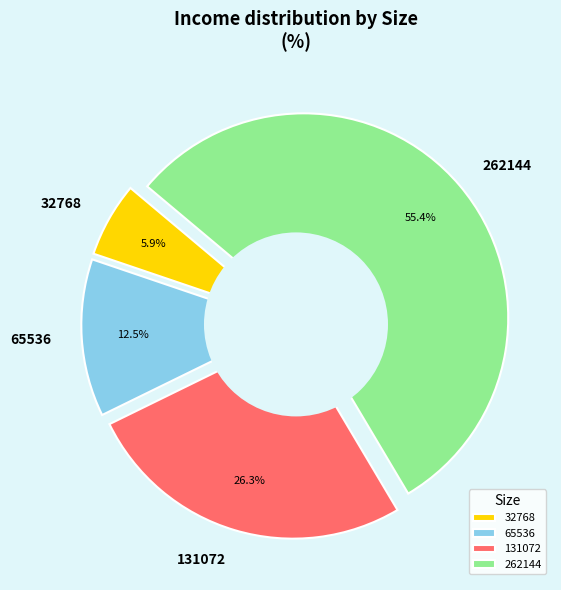

Count the number of slices in the pie.

4